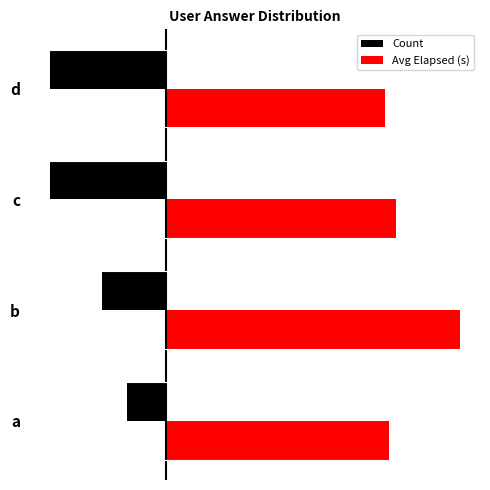

What are all the series names shown in the legend?

Count, Avg Elapsed (s)